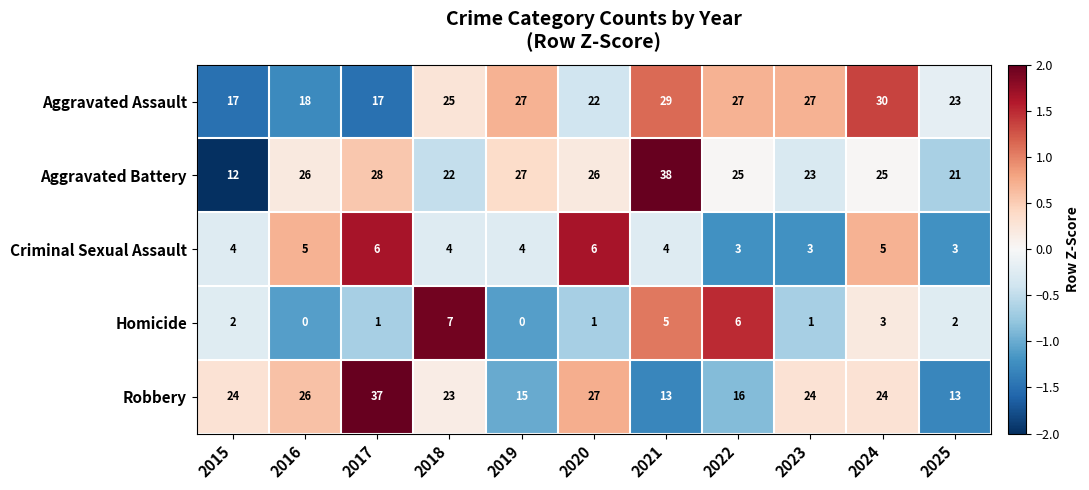

How many Homicide values are between 1 and 5?

7